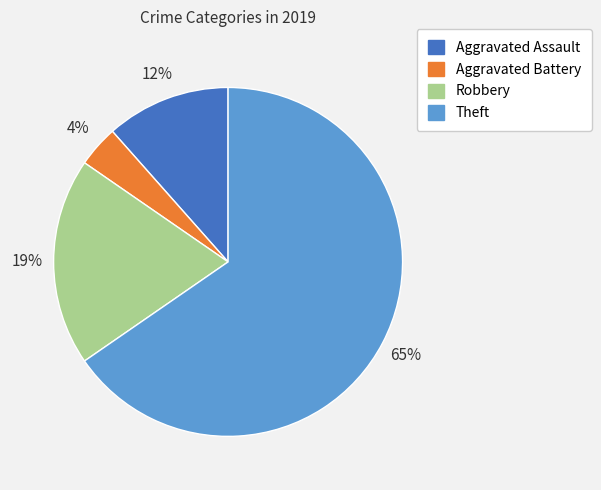

True or false: Theft accounts for 72% of the total.

False